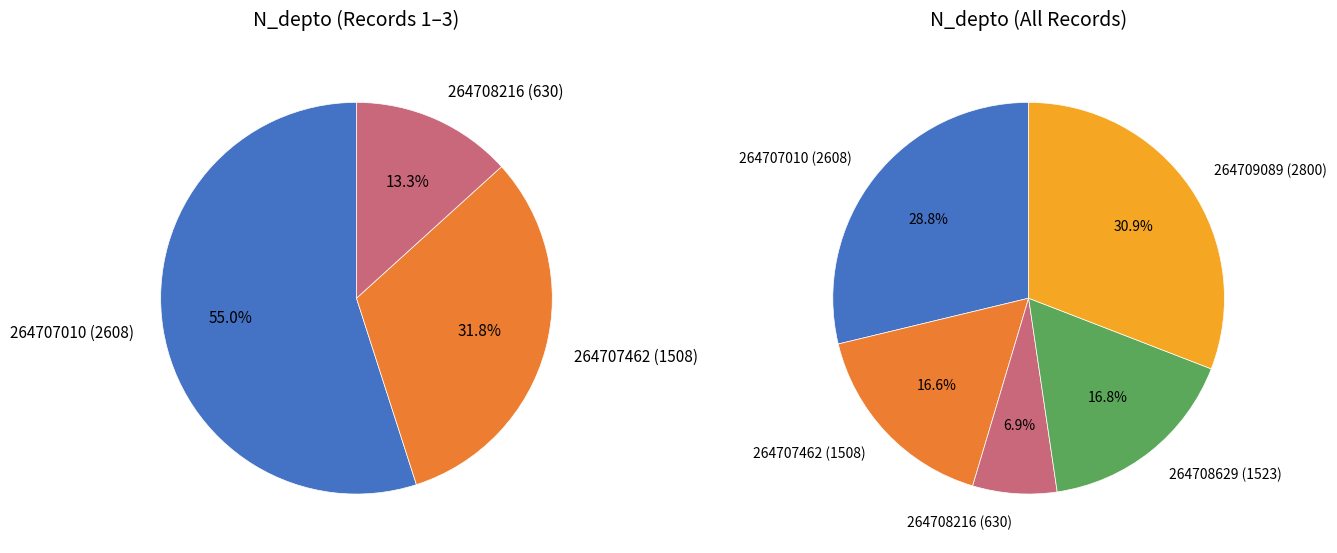

To the nearest percent, what percentage of the pie is 264708629?

17%